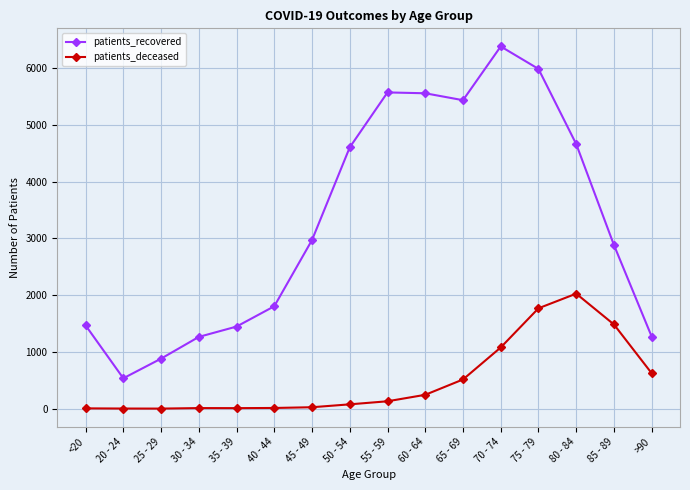

At 25 - 29, list the series in order from largest to smallest.

patients_recovered, patients_deceased